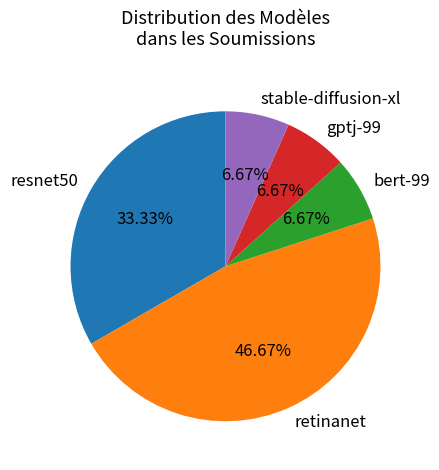

What is the largest slice in the pie chart?

retinanet